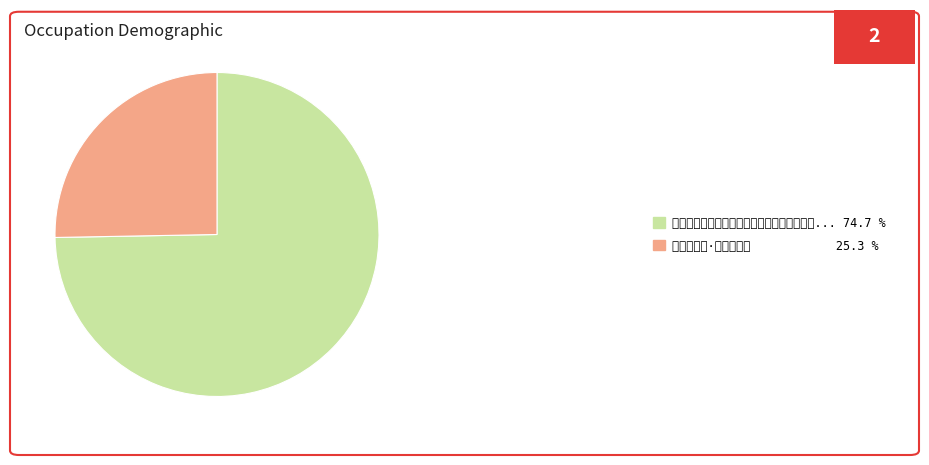

How many segments does this pie chart have?

2